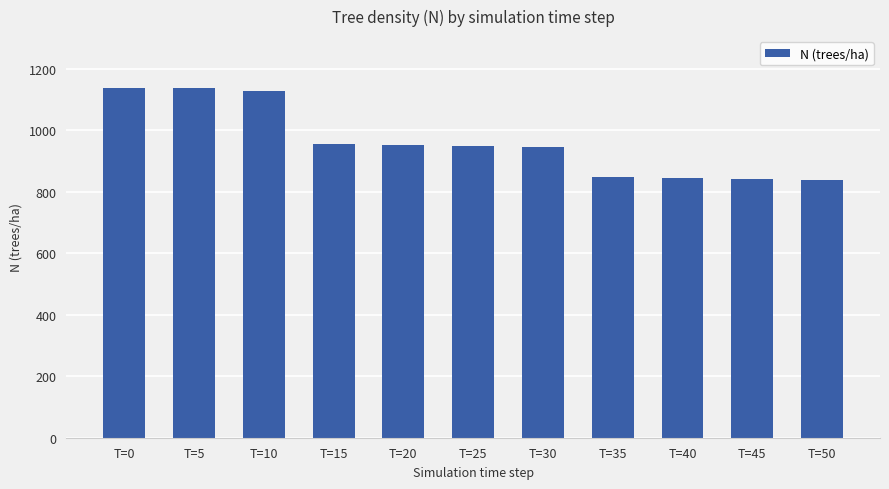

What is the average value?

961.1